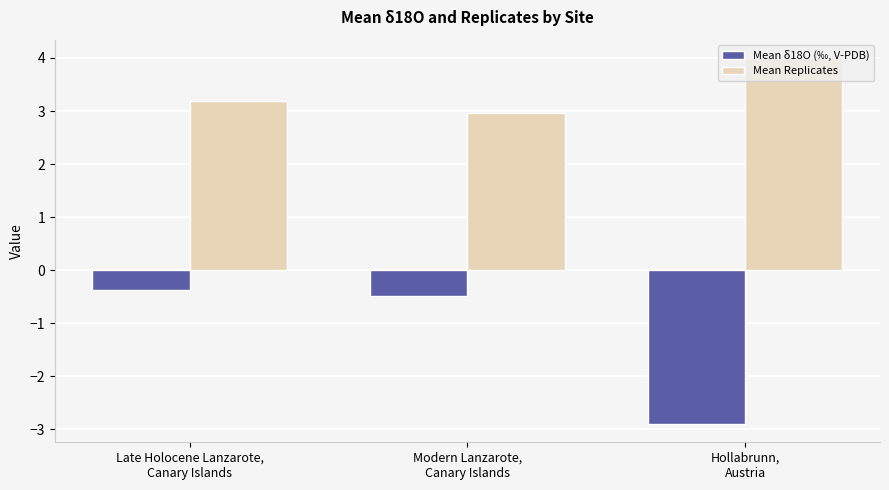

Which series has the widest spread of values?

Mean δ18O (‰, V-PDB)